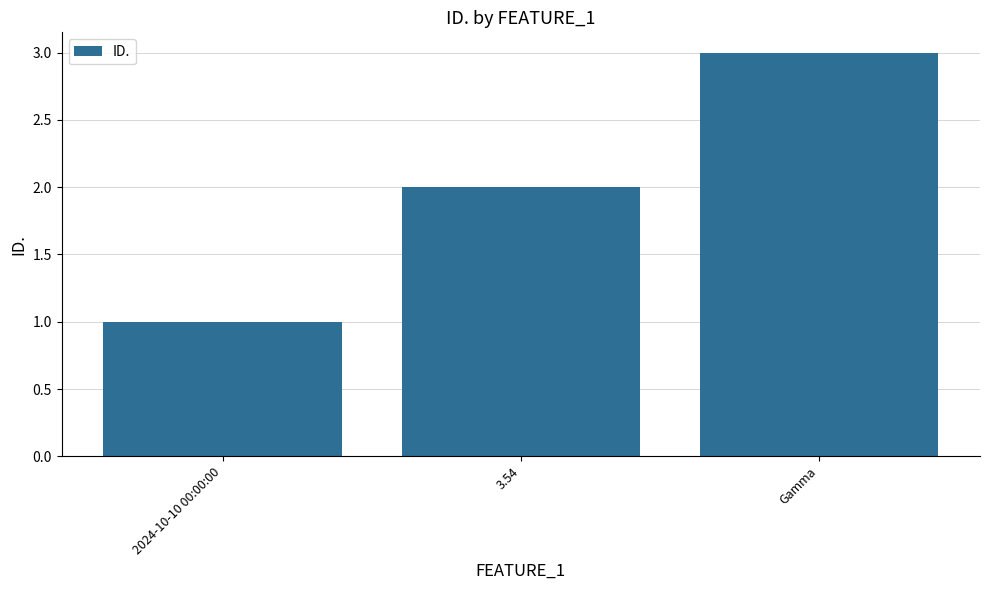

Reading right to left, what are all the values shown in this chart?

Gamma=3	3.54=2	2024-10-10 00:00:00=1